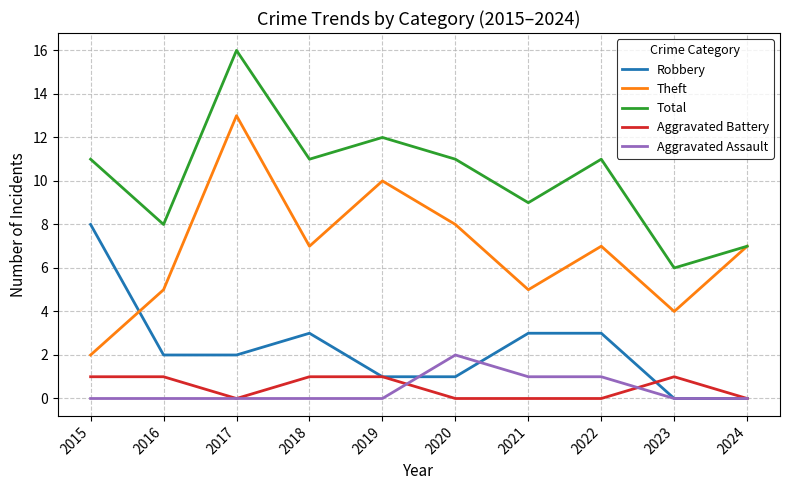

What is the difference between the highest and lowest values at 2022?

11